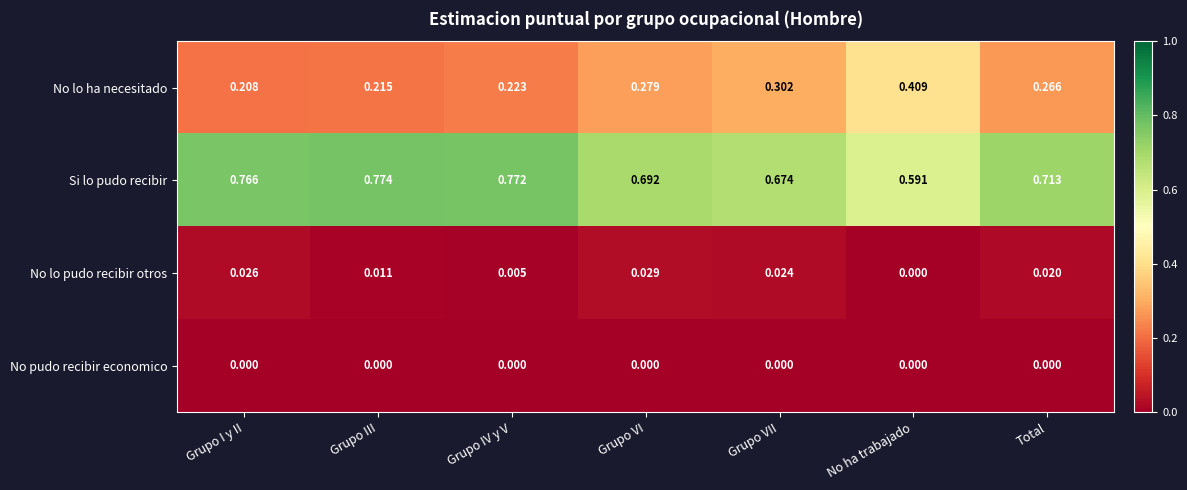

Which series has the widest spread of values?

No lo ha necesitado